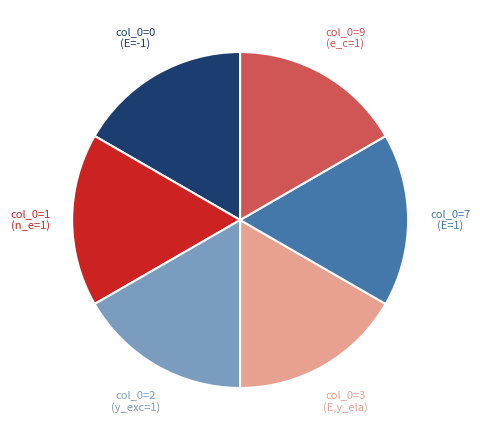

Does any single category account for the majority?

No